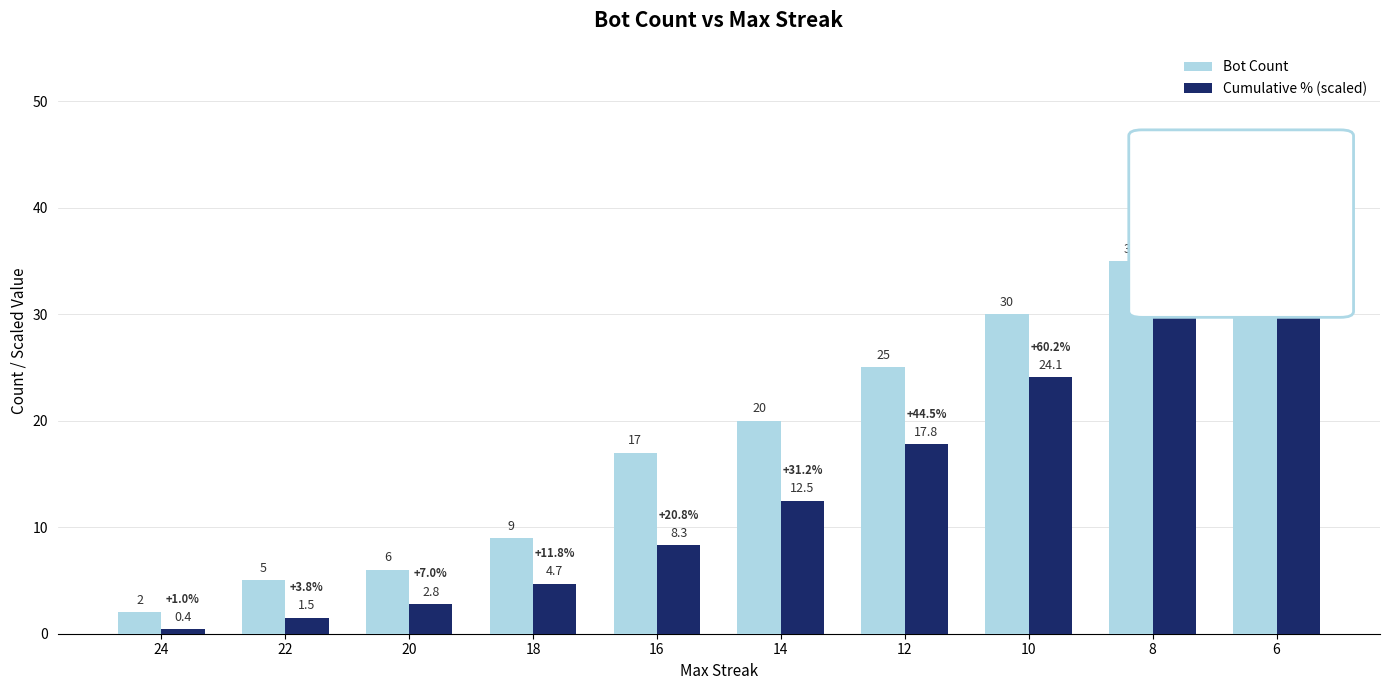

Rank the categories by Bot Count value from highest to lowest.

6, 8, 10, 12, 14, 16, 18, 20, 22, 24